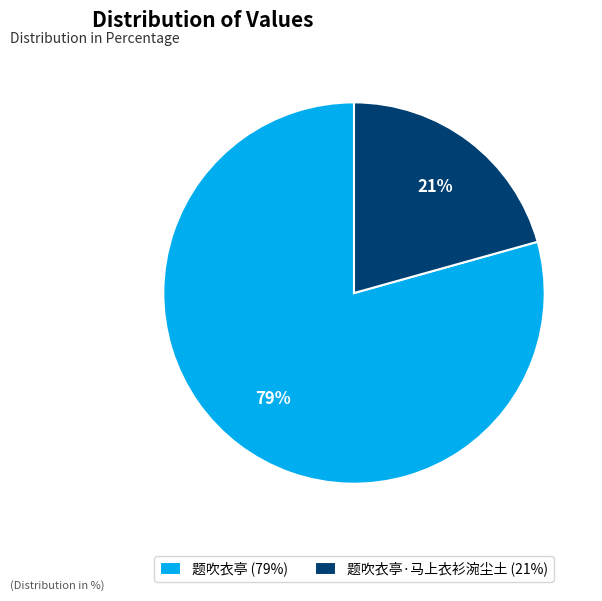

What percentage is the 题吹衣亭 (79%) slice, to the nearest percent?

79%